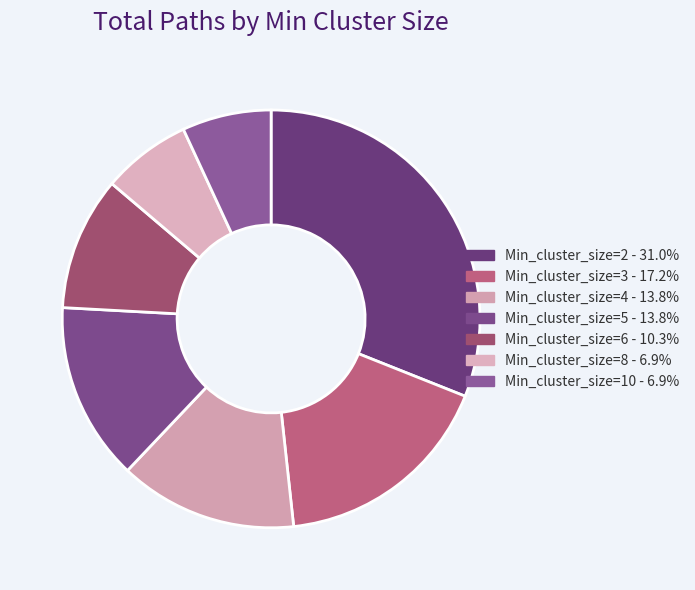

Rank the categories by value from lowest to highest.

Min_cluster_size=8, Min_cluster_size=10, Min_cluster_size=6, Min_cluster_size=4, Min_cluster_size=5, Min_cluster_size=3, Min_cluster_size=2